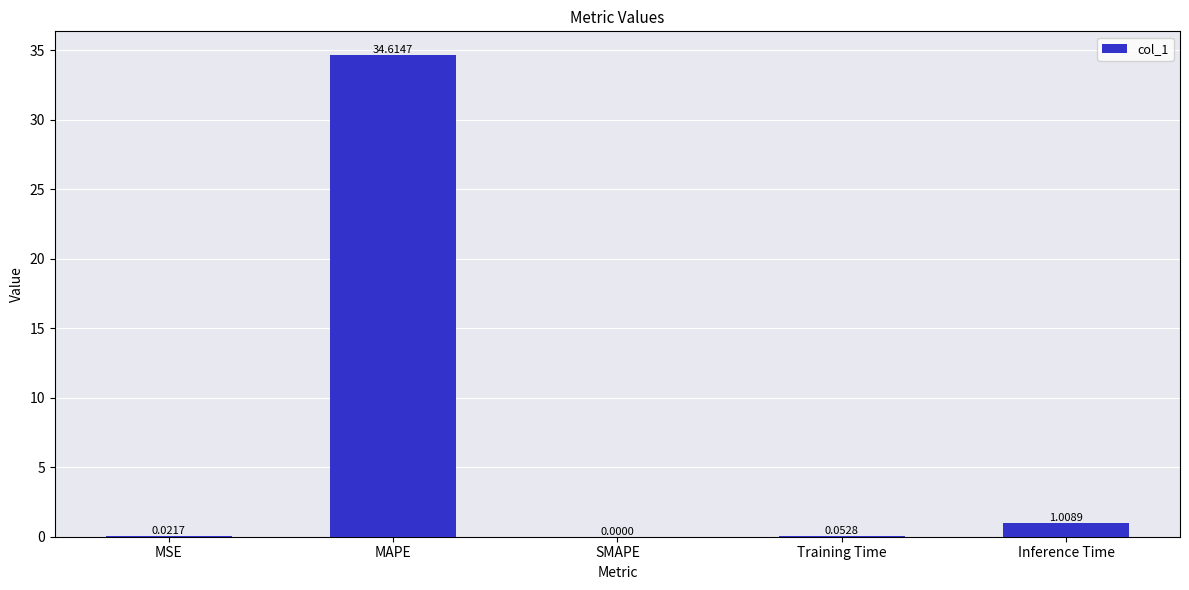

What is the average value?

7.1